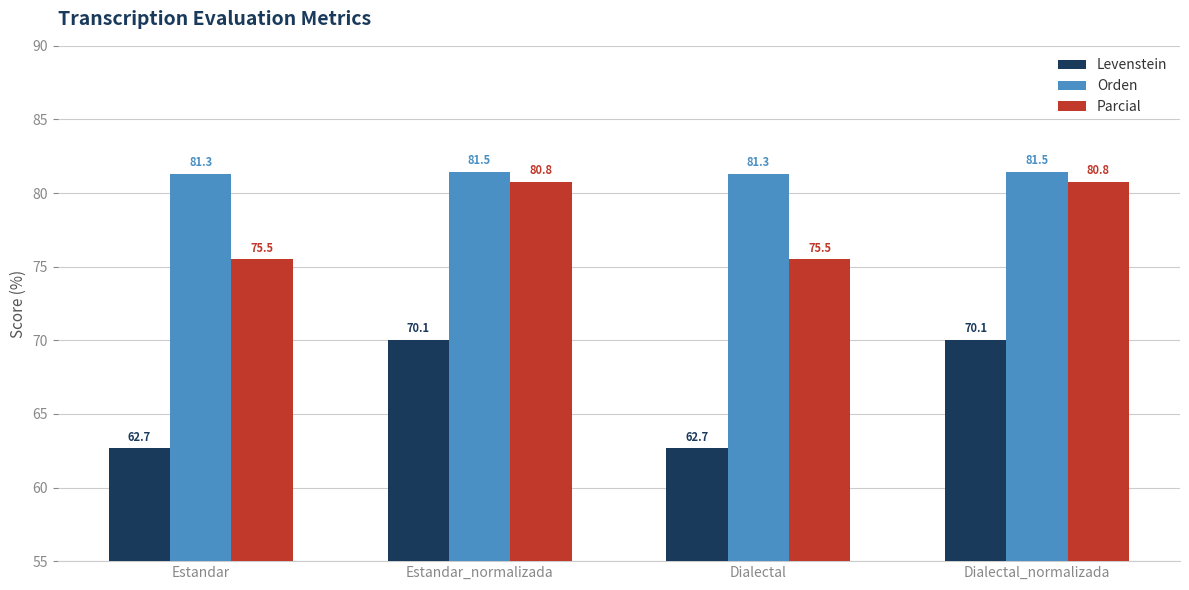

What is the difference between the Orden values at Estandar_normalizada and Dialectal?

0.1